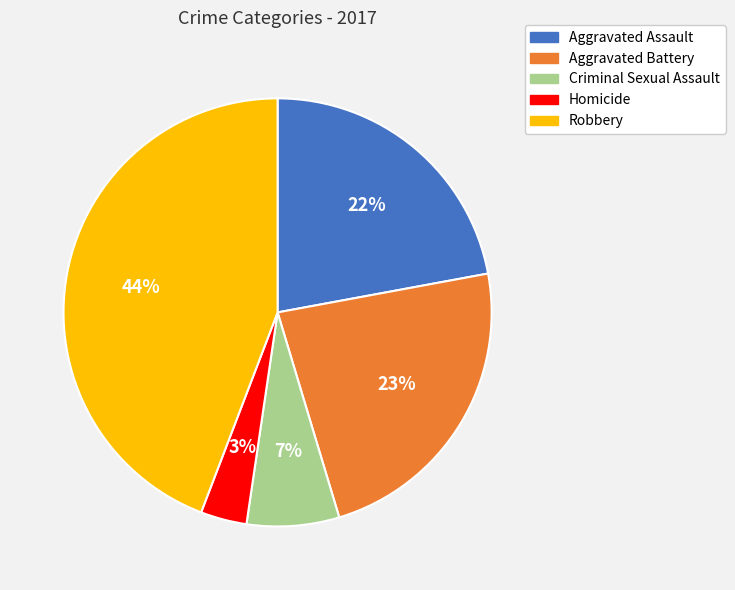

Is Aggravated Battery the majority of the pie?

No